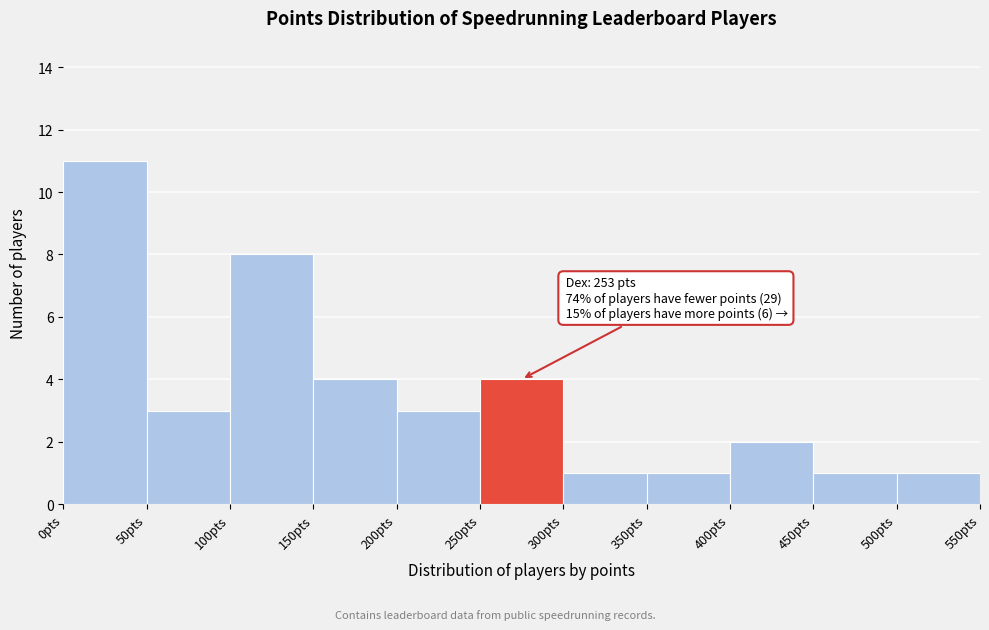

Which range on the x-axis has the tallest bar?

0 to 50